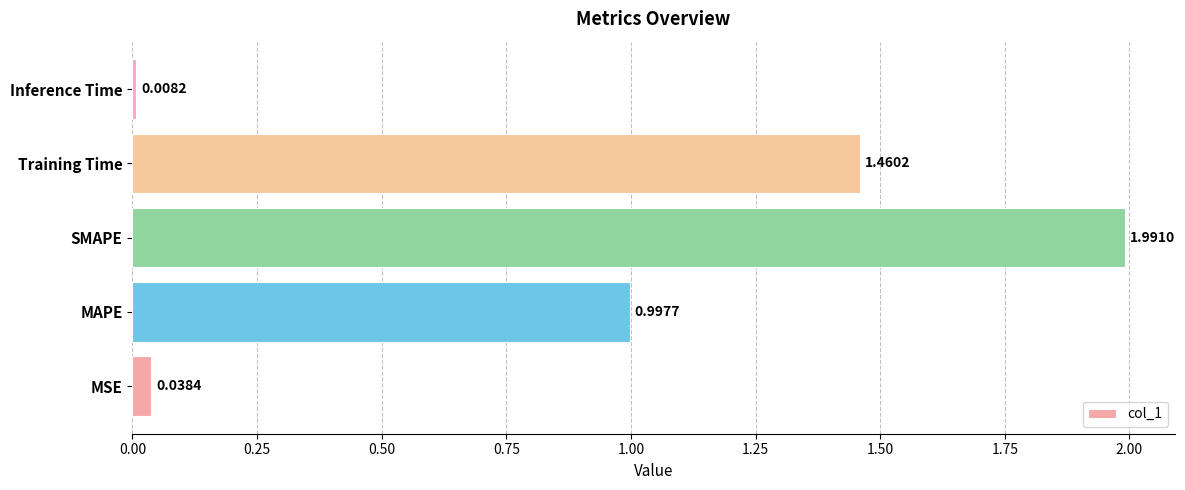

Rank the categories by value from highest to lowest.

SMAPE, Training Time, MAPE, MSE, Inference Time